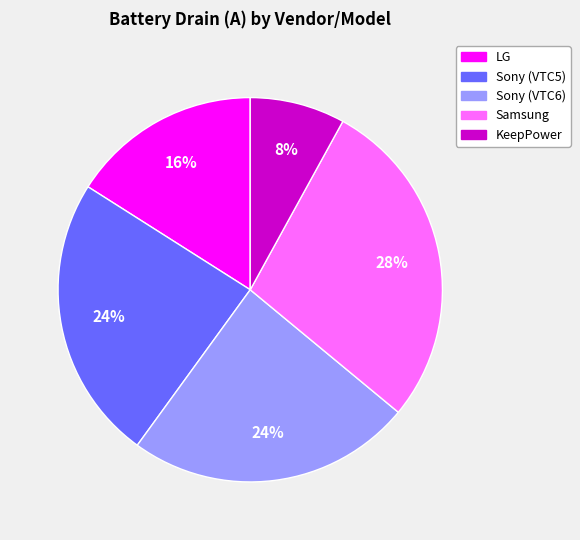

Approximately how many times larger is the value at Samsung compared to KeepPower?

3.5